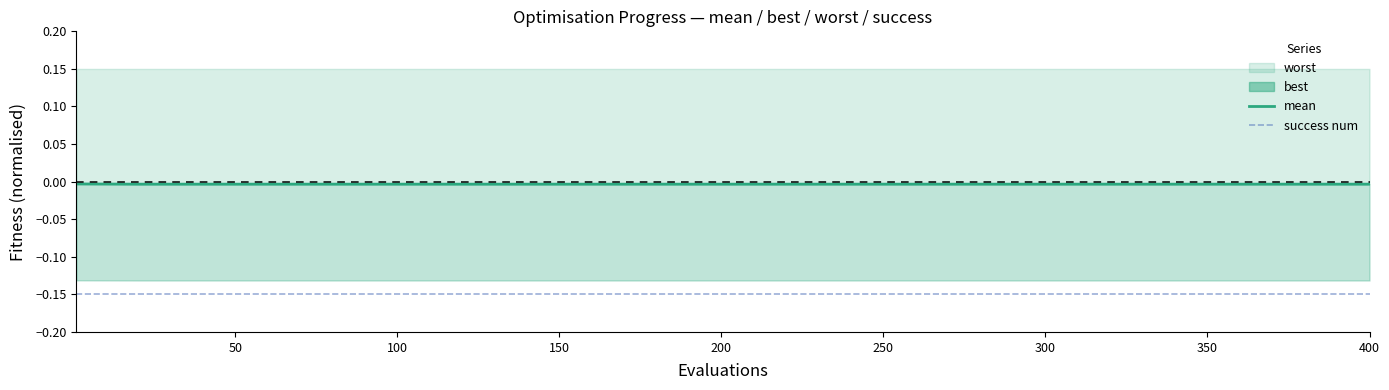

True or false: success num has more than 2 points higher than both neighbors.

False